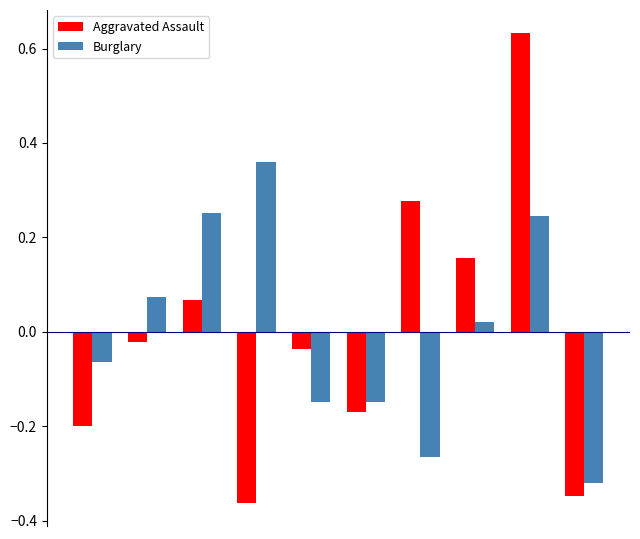

How many negative values does the Aggravated Assault series have?

6